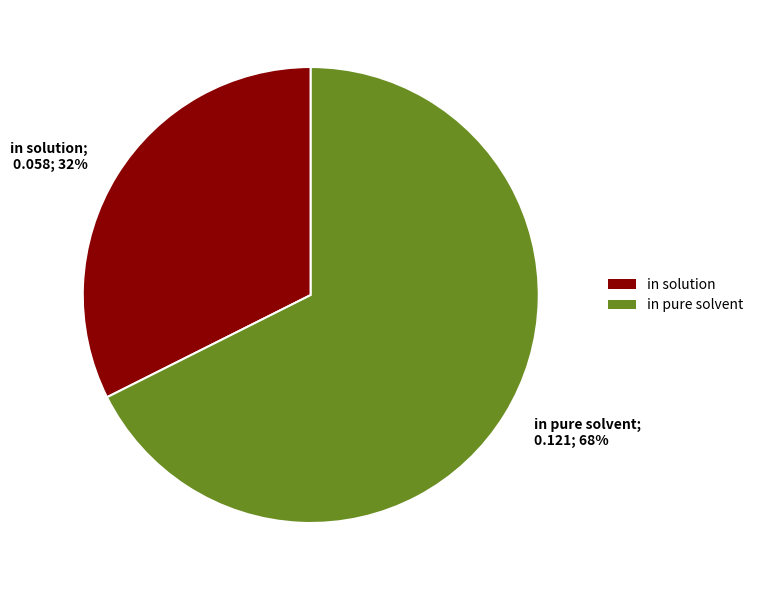

Count the number of slices in the pie.

2